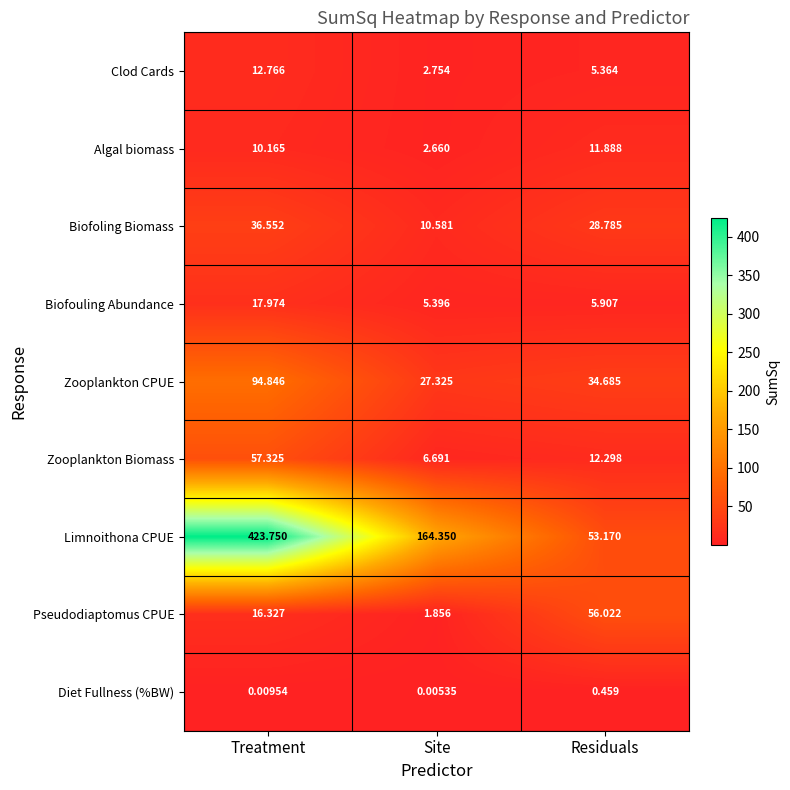

At which label is Limnoithona CPUE closest to 238?

Site